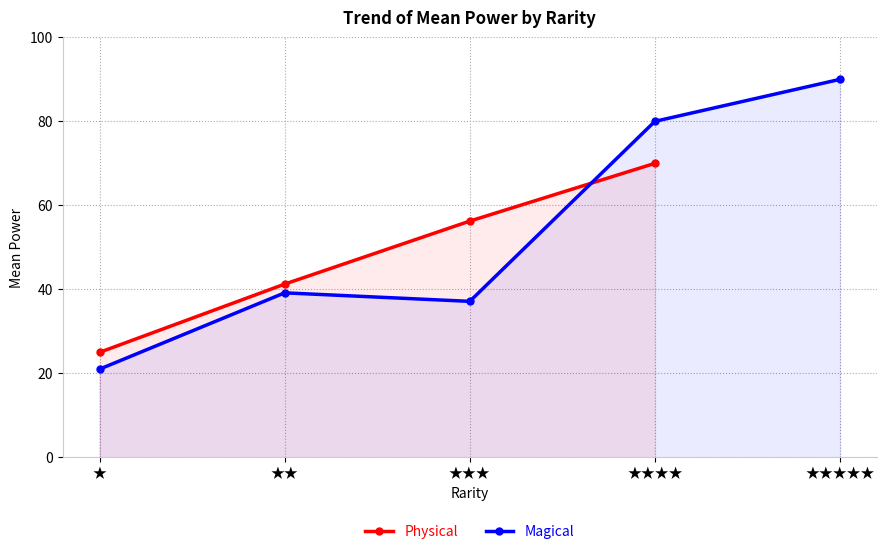

What is the total value across all series at ★★★★?

150.0